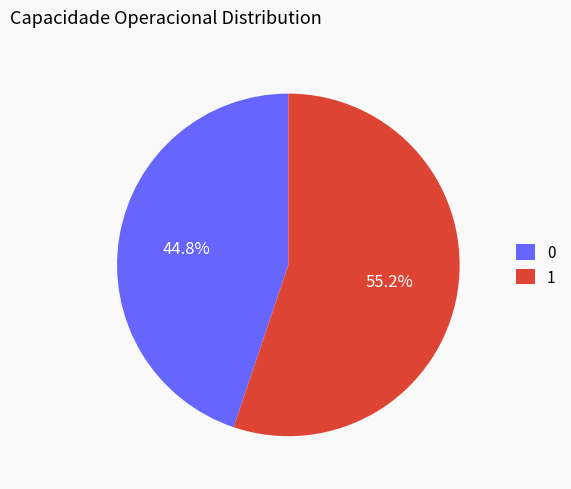

What is the total percentage of 0 and 1?

100.0%